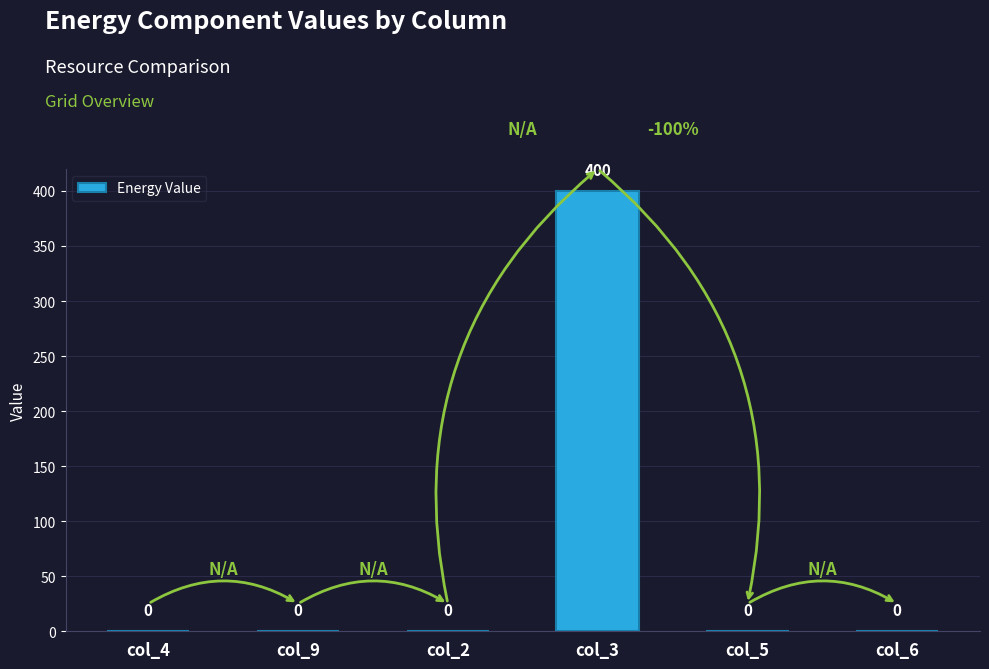

At which category does the chart reach its peak across all series?

col_3